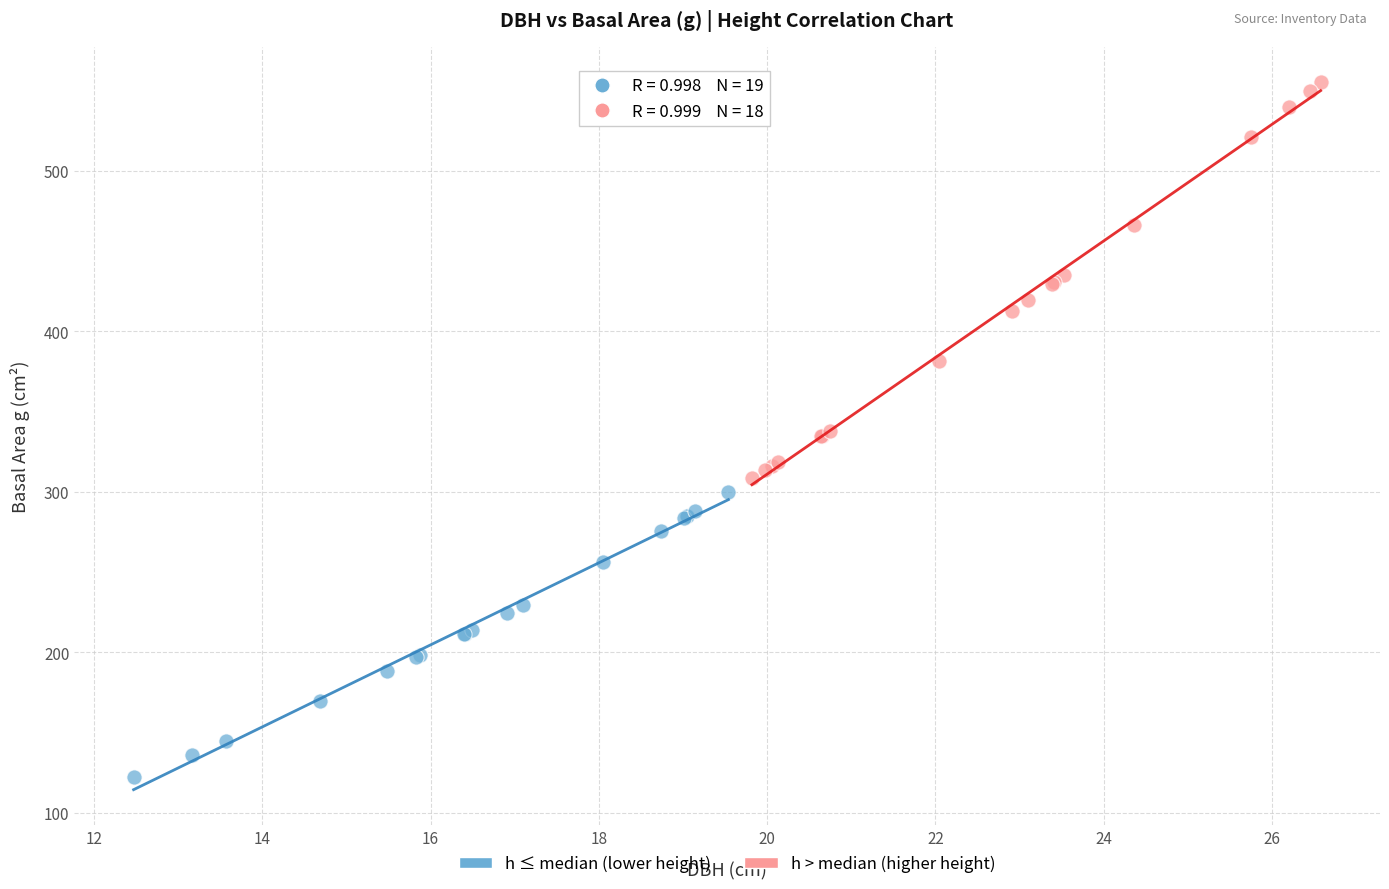

Which series has the largest Y range (max minus min)?

h > median (higher height)